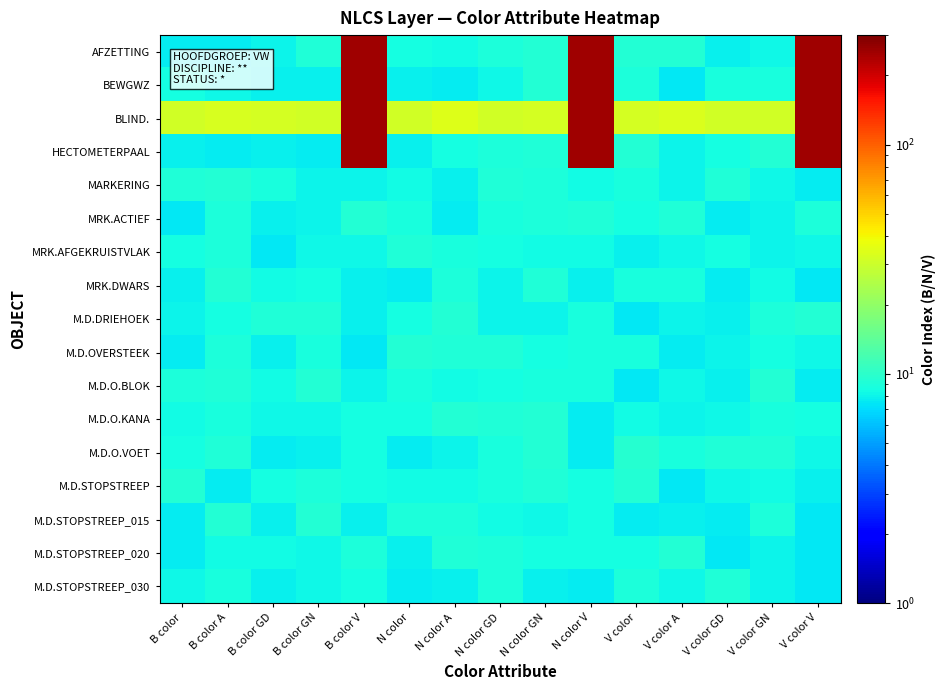

At how many categories does at least one series exceed 143?

3